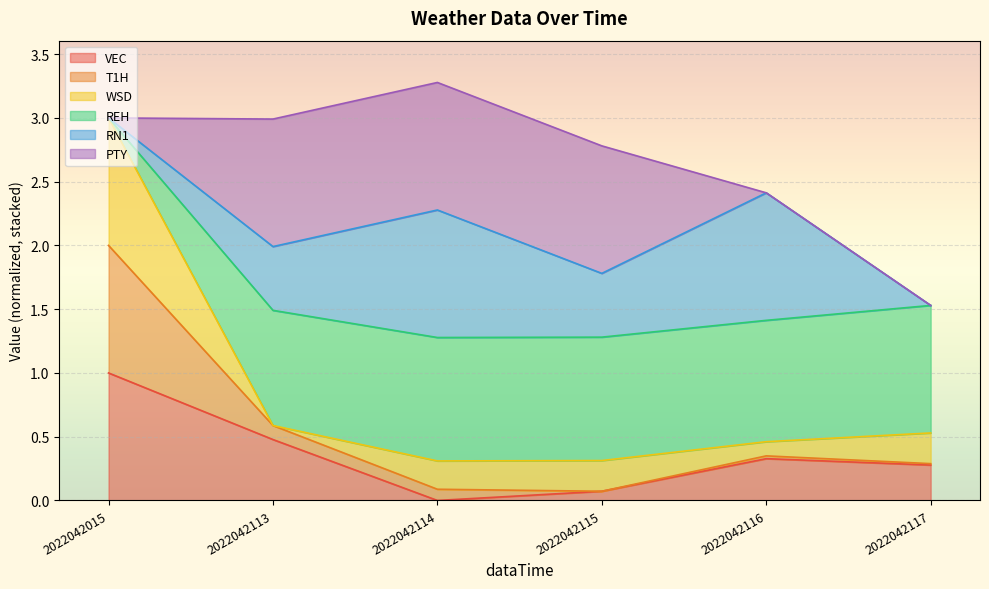

True or false: VEC and REH intersect in this chart.

False